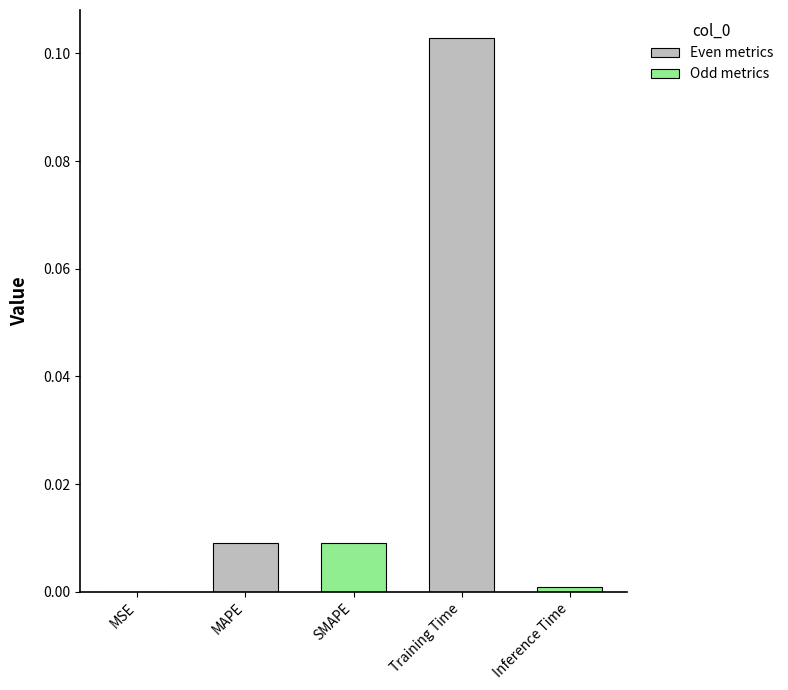

At which label is the value closest to 0?

MSE